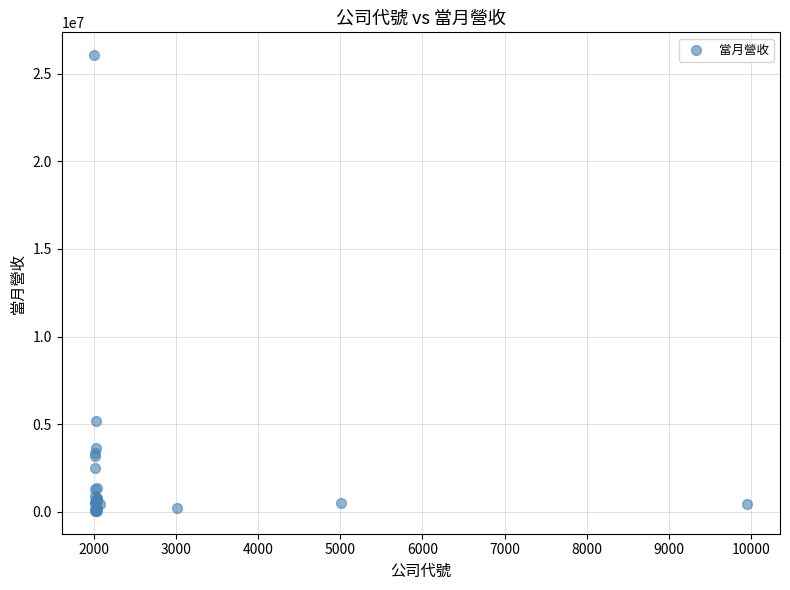

What Y value in the scatter plot is closest to 13058272?

5171552